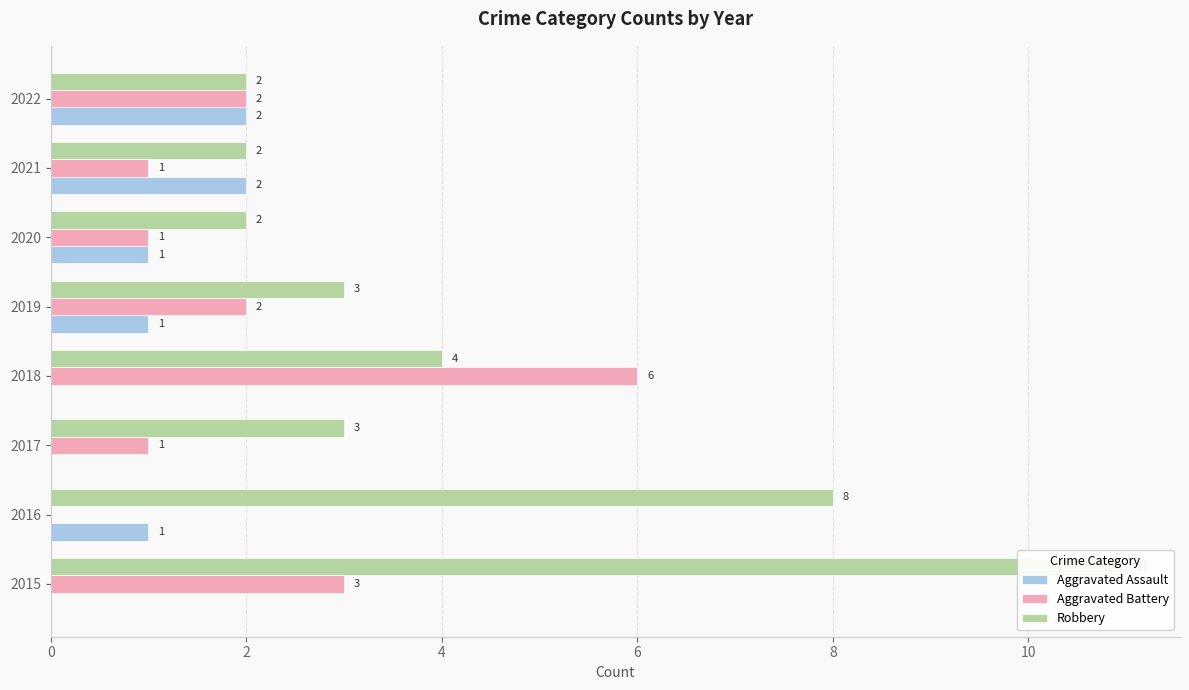

What is the approximate value of Aggravated Battery at 2018?

6